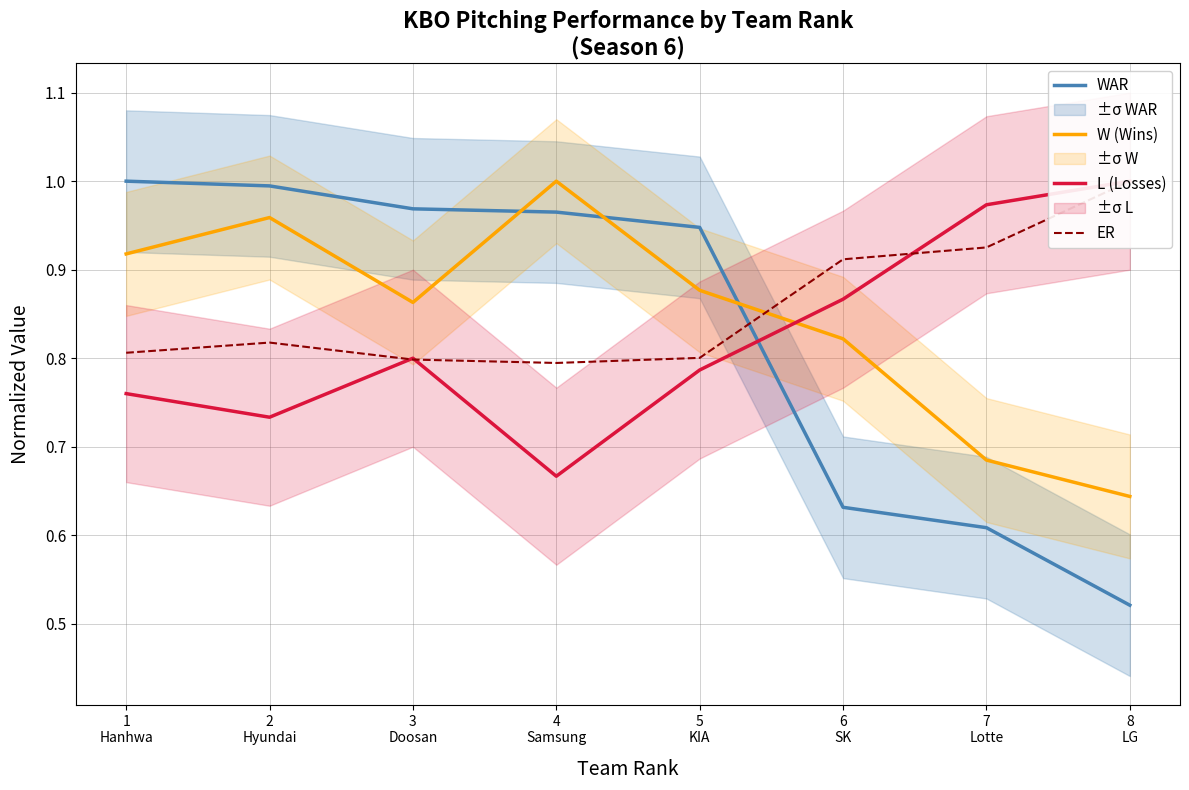

Reading left to right, list all the values displayed in this chart.

WAR: 1.0	1.0	1.0	1.0	0.9	0.6	0.6	0.5
W (Wins): 0.9	1.0	0.9	1.0	0.9	0.8	0.7	0.6
L (Losses): 0.8	0.7	0.8	0.7	0.8	0.9	1.0	1.0
ER: 0.8	0.8	0.8	0.8	0.8	0.9	0.9	1.0